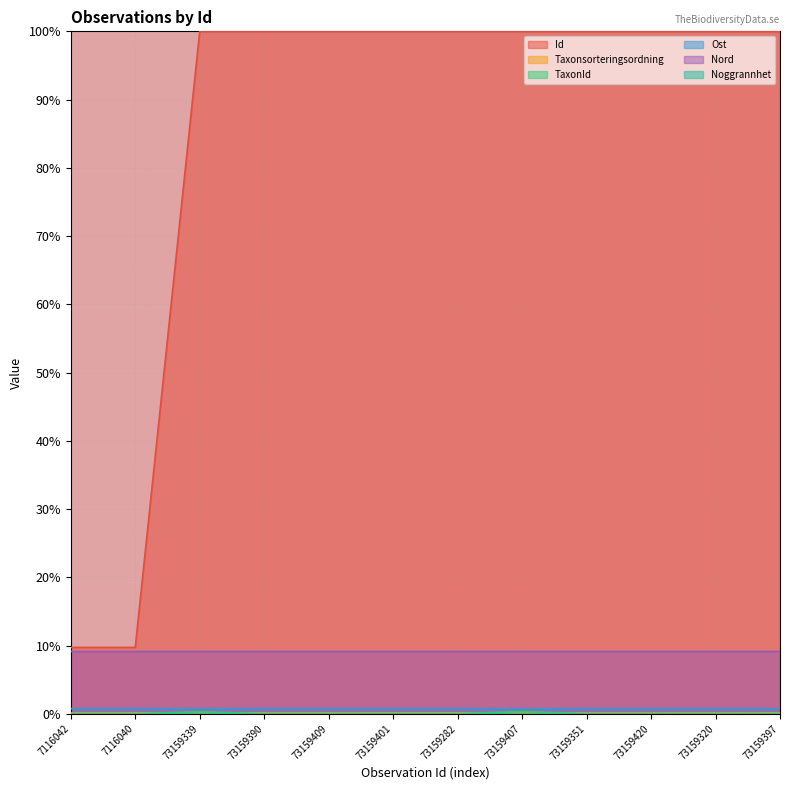

True or false: Ost has more than 1 interior local peaks.

True